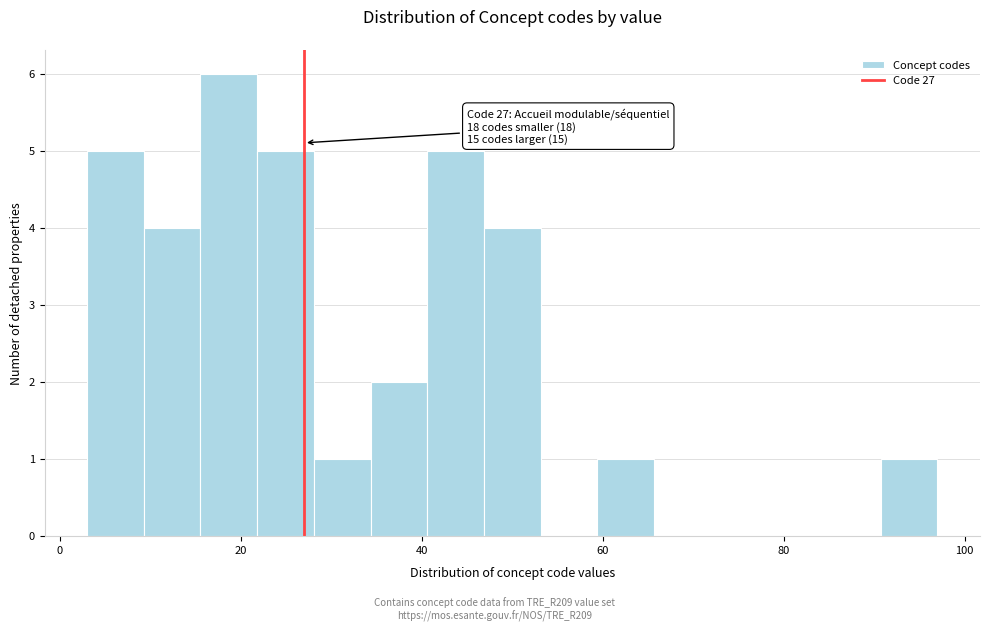

Around what value on the x-axis is the tallest bar? Give the approximate position of its centre, as read against the axis.

18